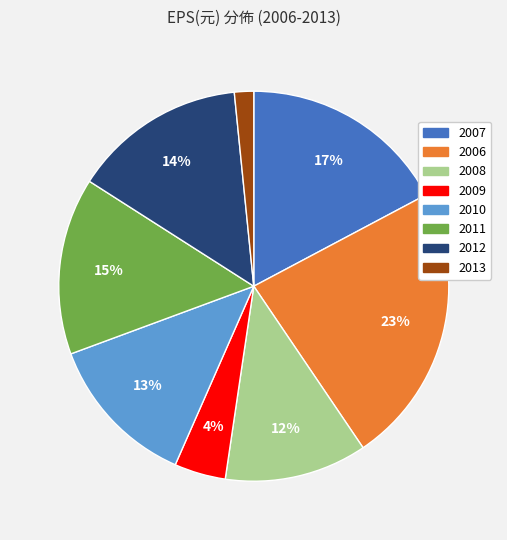

Combined, do 2012 and 2007 account for over 50%?

No